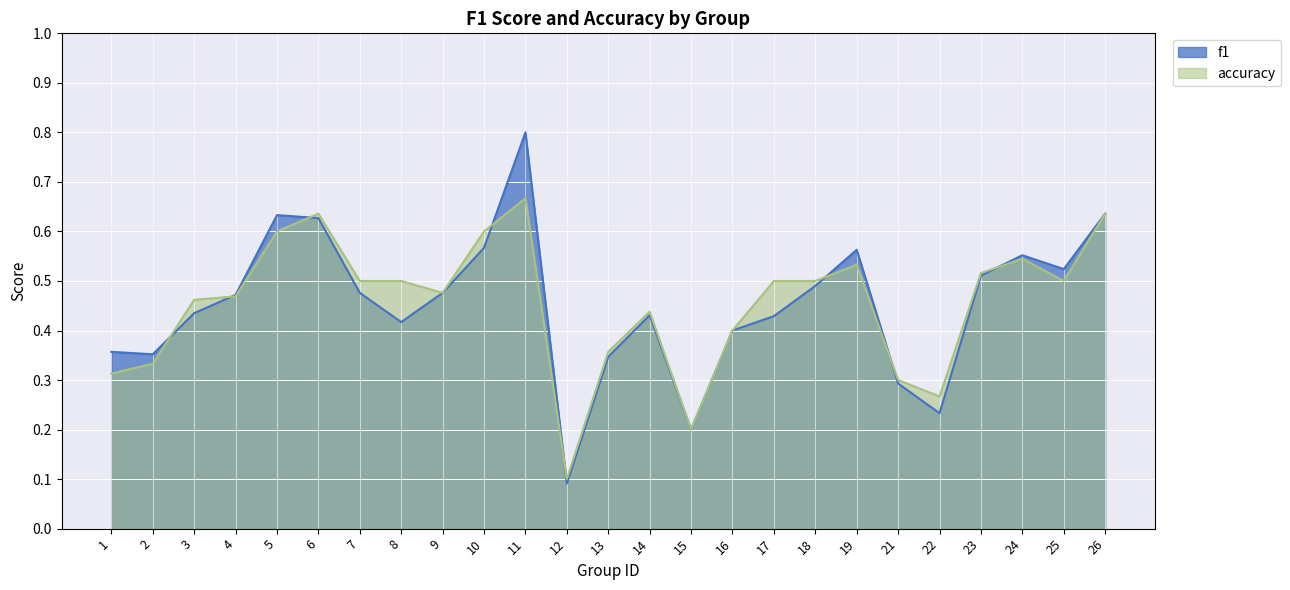

Does the chart display data point markers on the line(s)?

No